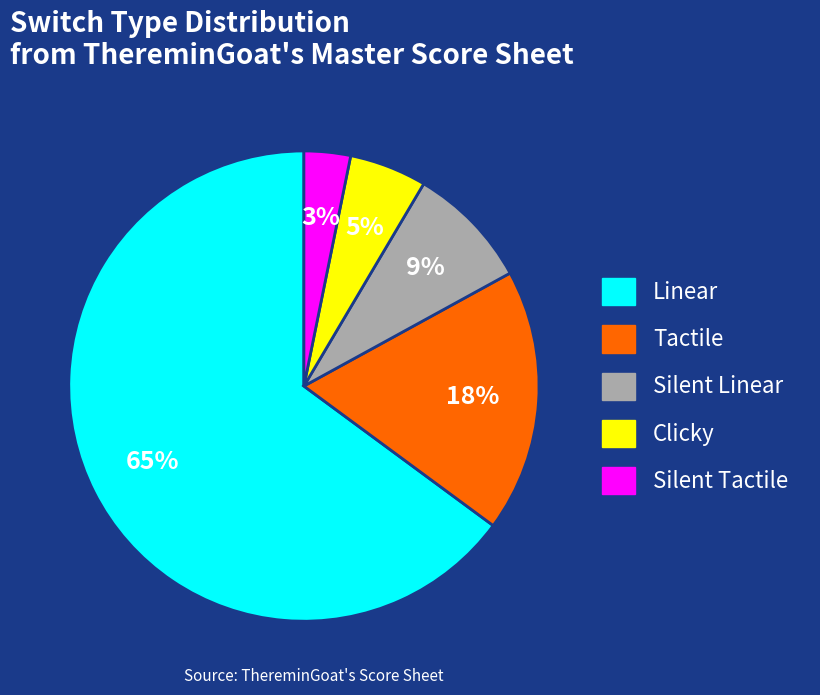

To the nearest percent, what is the difference between the Linear and Tactile slice percentages?

47%